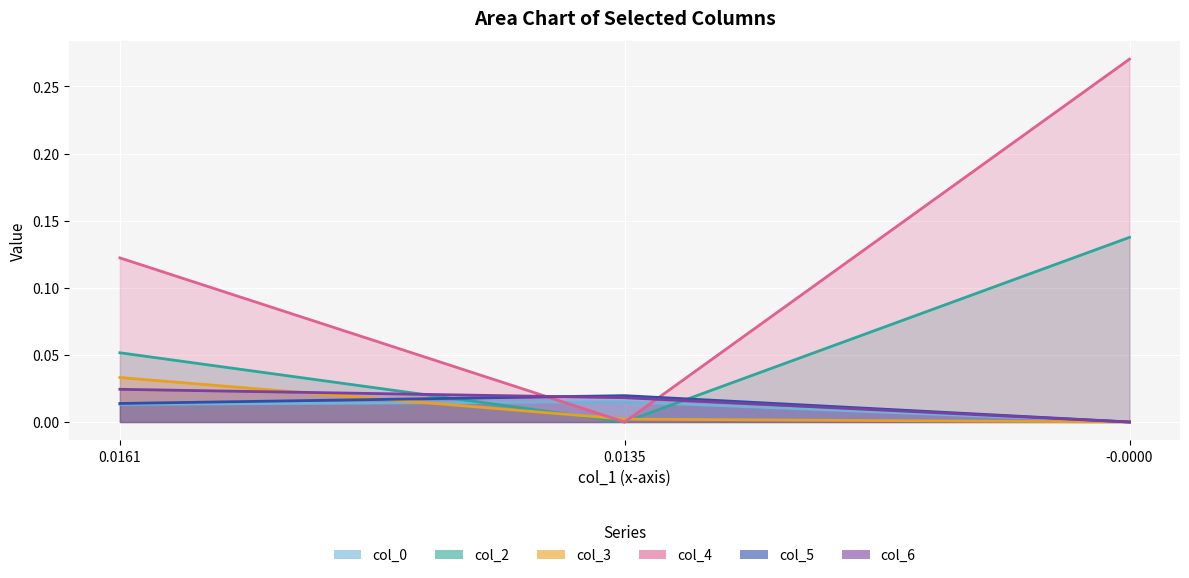

What is the sum of all col_2 values?

0.2